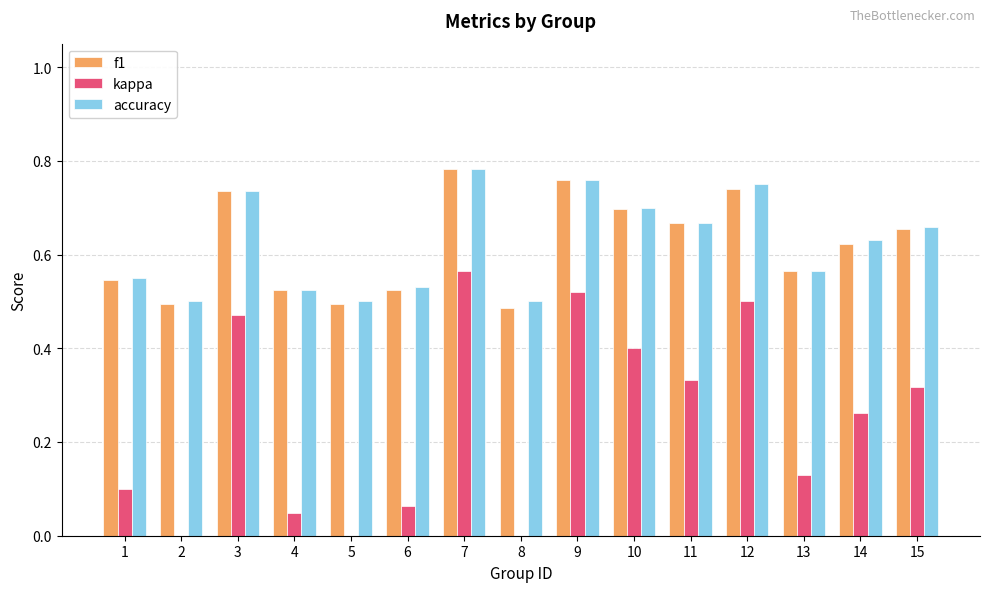

The accuracy series shows 1.0 at 13. True or false?

False